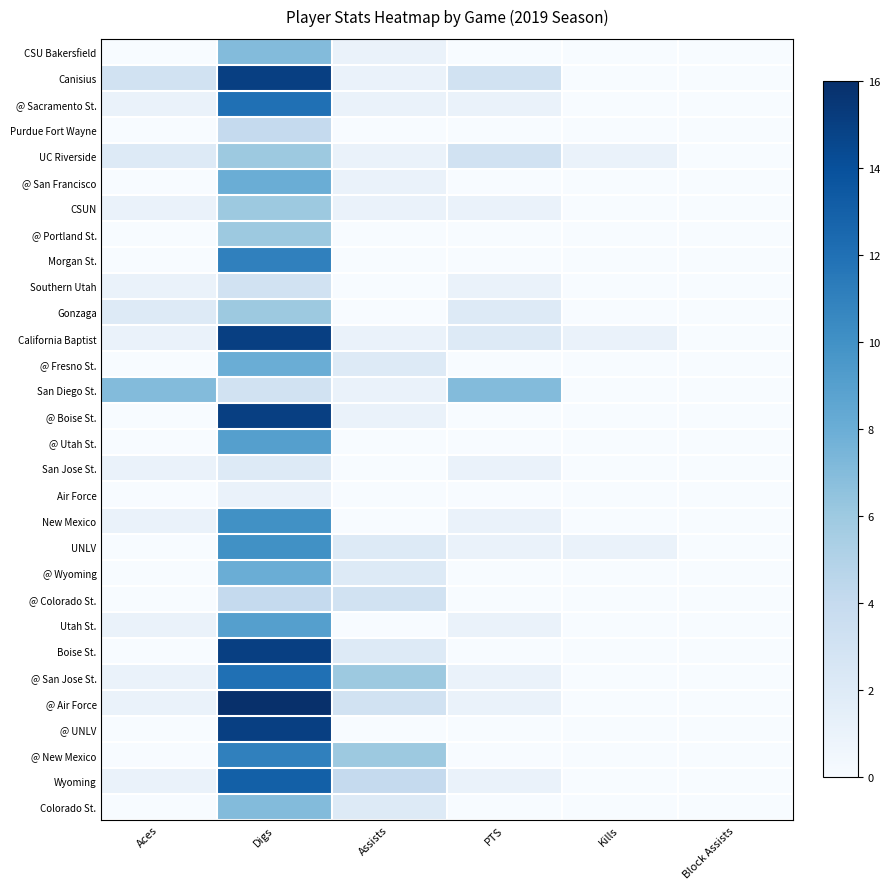

Reading left to right, extract all data points from this chart.

CSU Bakersfield: Aces=0	Digs=7	Assists=1	PTS=0	Kills=0	Block Assists=0
Canisius: Aces=3	Digs=15	Assists=1	PTS=3	Kills=0	Block Assists=0
@ Sacramento St.: Aces=1	Digs=12	Assists=1	PTS=1	Kills=0	Block Assists=0
Purdue Fort Wayne: Aces=0	Digs=4	Assists=0	PTS=0	Kills=0	Block Assists=0
UC Riverside: Aces=2	Digs=6	Assists=1	PTS=3	Kills=1	Block Assists=0
@ San Francisco: Aces=0	Digs=8	Assists=1	PTS=0	Kills=0	Block Assists=0
CSUN: Aces=1	Digs=6	Assists=1	PTS=1	Kills=0	Block Assists=0
@ Portland St.: Aces=0	Digs=6	Assists=0	PTS=0	Kills=0	Block Assists=0
Morgan St.: Aces=0	Digs=11	Assists=0	PTS=0	Kills=0	Block Assists=0
Southern Utah: Aces=1	Digs=3	Assists=0	PTS=1	Kills=0	Block Assists=0
Gonzaga: Aces=2	Digs=6	Assists=0	PTS=2	Kills=0	Block Assists=0
California Baptist: Aces=1	Digs=15	Assists=1	PTS=2	Kills=1	Block Assists=0
@ Fresno St.: Aces=0	Digs=8	Assists=2	PTS=0	Kills=0	Block Assists=0
San Diego St.: Aces=7	Digs=3	Assists=1	PTS=7	Kills=0	Block Assists=0
@ Boise St.: Aces=0	Digs=15	Assists=1	PTS=0	Kills=0	Block Assists=0
@ Utah St.: Aces=0	Digs=9	Assists=0	PTS=0	Kills=0	Block Assists=0
San Jose St.: Aces=1	Digs=2	Assists=0	PTS=1	Kills=0	Block Assists=0
Air Force: Aces=0	Digs=1	Assists=0	PTS=0	Kills=0	Block Assists=0
New Mexico: Aces=1	Digs=10	Assists=0	PTS=1	Kills=0	Block Assists=0
UNLV: Aces=0	Digs=10	Assists=2	PTS=1	Kills=1	Block Assists=0
@ Wyoming: Aces=0	Digs=8	Assists=2	PTS=0	Kills=0	Block Assists=0
@ Colorado St.: Aces=0	Digs=4	Assists=3	PTS=0	Kills=0	Block Assists=0
Utah St.: Aces=1	Digs=9	Assists=0	PTS=1	Kills=0	Block Assists=0
Boise St.: Aces=0	Digs=15	Assists=2	PTS=0	Kills=0	Block Assists=0
@ San Jose St.: Aces=1	Digs=12	Assists=6	PTS=1	Kills=0	Block Assists=0
@ Air Force: Aces=1	Digs=16	Assists=3	PTS=1	Kills=0	Block Assists=0
@ UNLV: Aces=0	Digs=15	Assists=0	PTS=0	Kills=0	Block Assists=0
@ New Mexico: Aces=0	Digs=11	Assists=6	PTS=0	Kills=0	Block Assists=0
Wyoming: Aces=1	Digs=13	Assists=4	PTS=1	Kills=0	Block Assists=0
Colorado St.: Aces=0	Digs=7	Assists=2	PTS=0	Kills=0	Block Assists=0